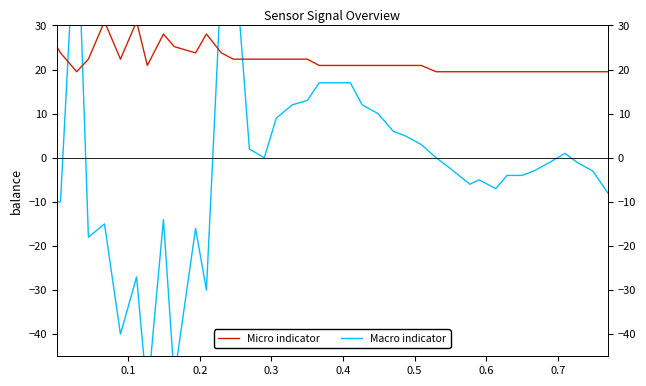

Which series has the widest spread of values?

Macro indicator